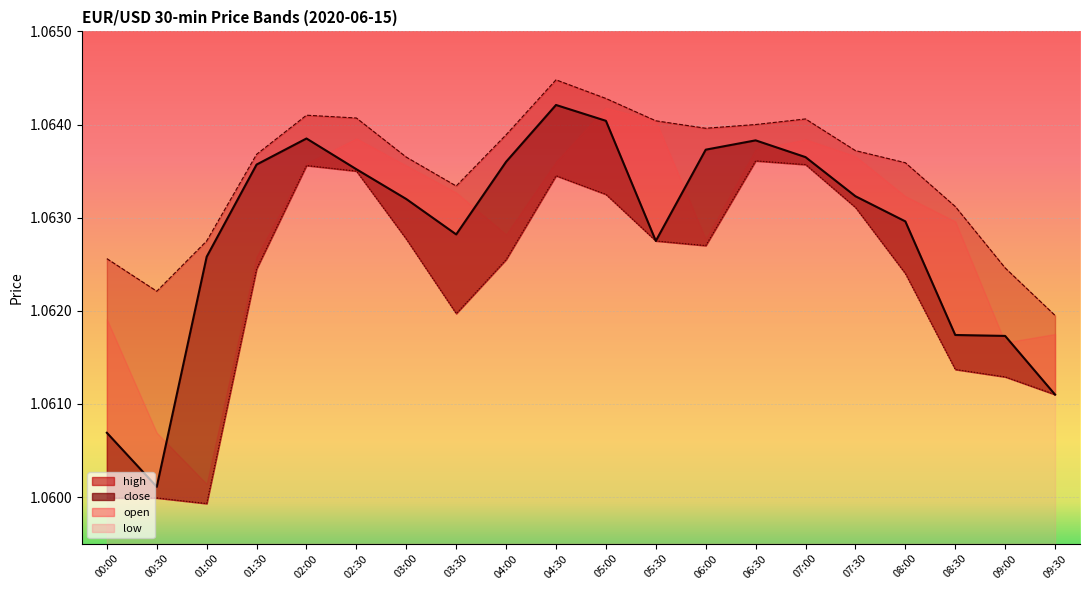

True or false: close and high cross at least once.

False